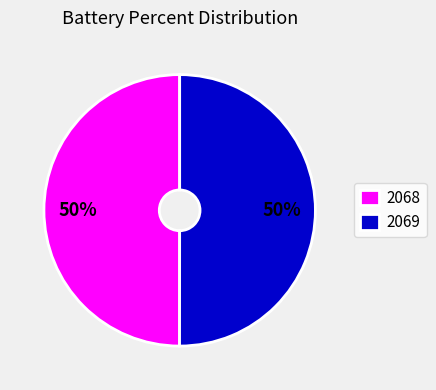

What is the ratio of the value at 2069 to the value at 2068?

1.0